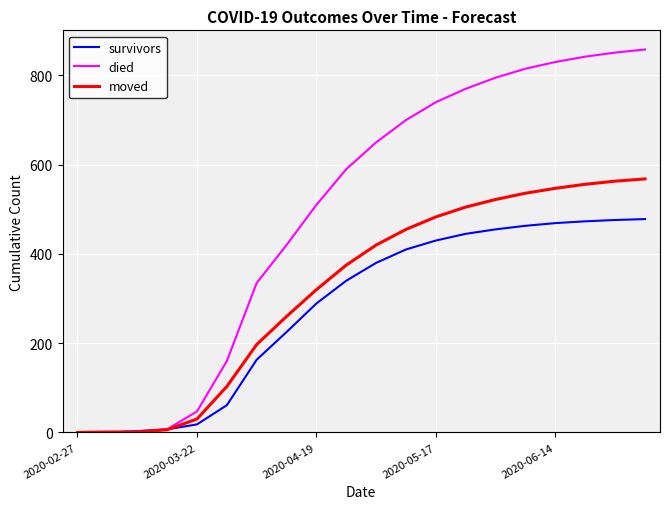

List the series in order of their peak value, highest first.

died, moved, survivors